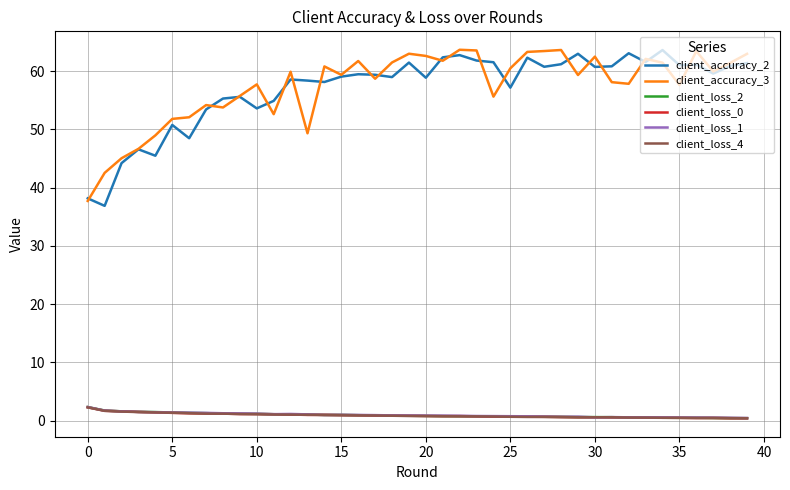

True or false: client_accuracy_2 and client_loss_0 intersect in this chart.

False